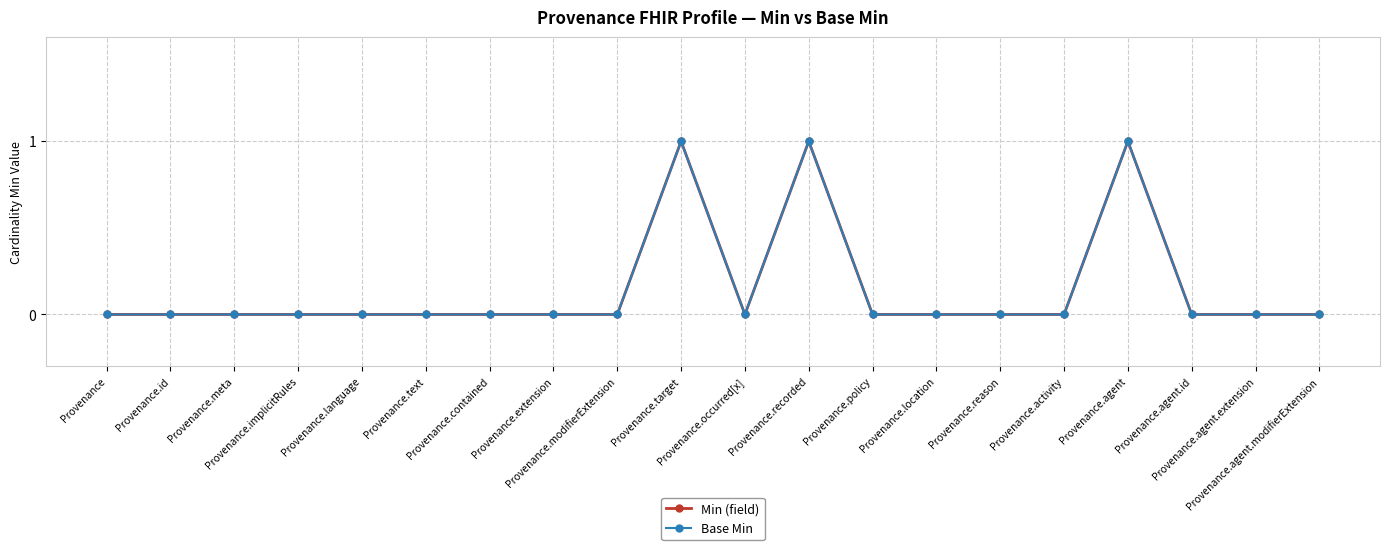

How many interior local valleys does the Min (field) series have?

1